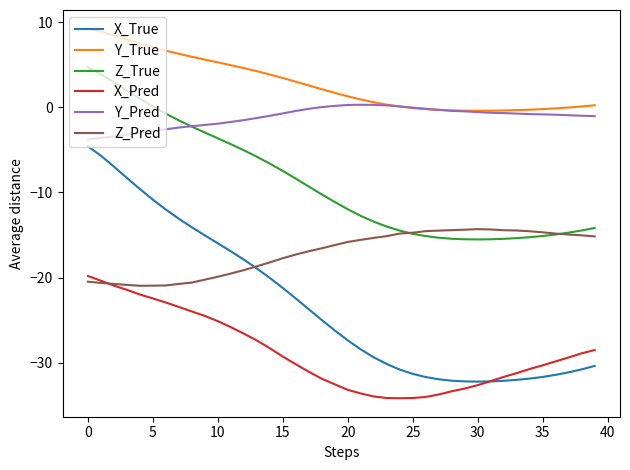

True or false: Y_True and X_True intersect in this chart.

False